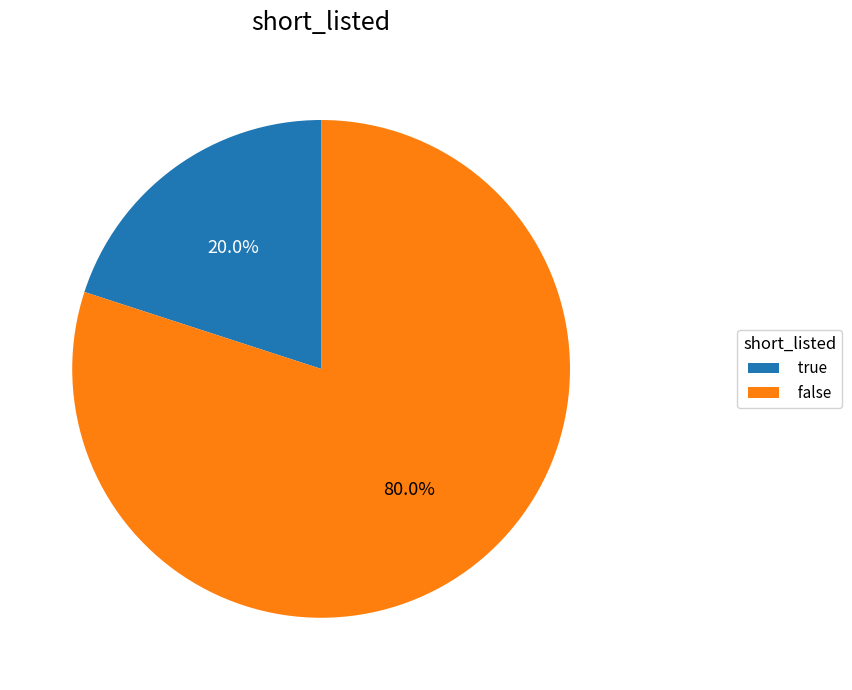

True or false: false accounts for 91% of the total.

False